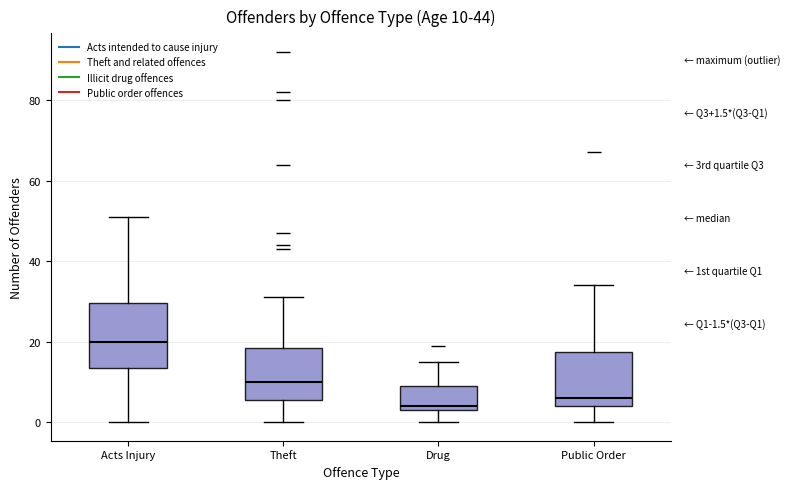

Comparing the boxes themselves (not the whiskers), which one is the tallest?

Acts Injury